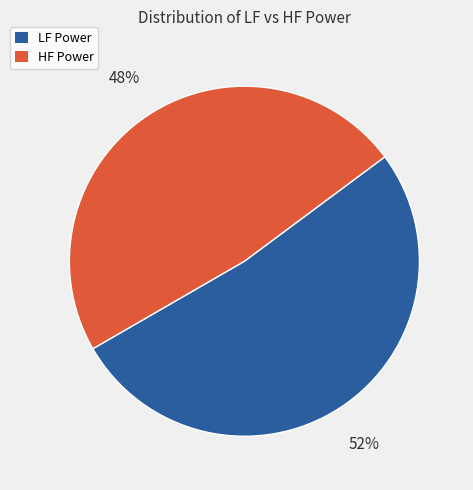

To the nearest percent, what is the average slice percentage?

50%